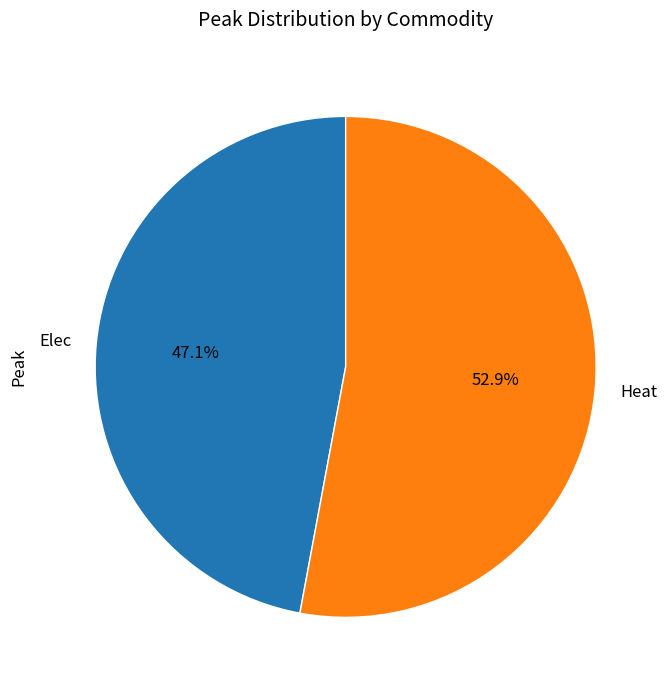

Between Elec and Heat, which is larger?

Heat